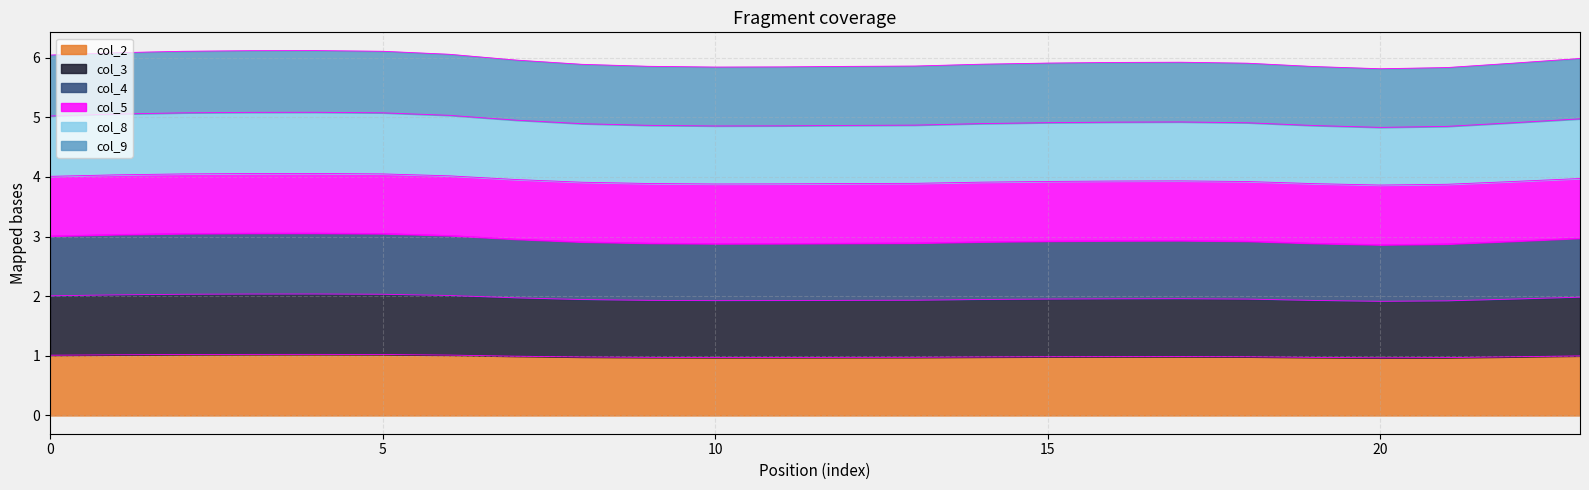

Does the chart display data point markers on the line(s)?

No